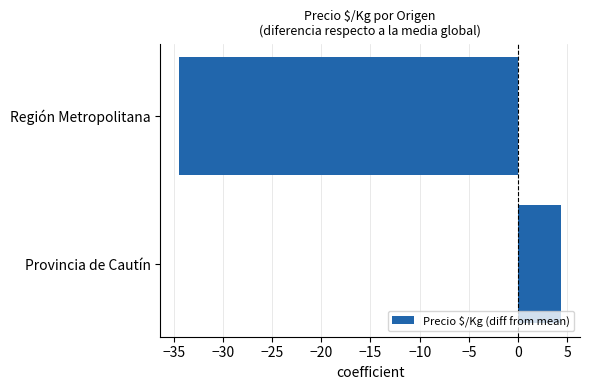

Reading bottom to top, list all the values displayed in this chart.

4.4	-34.4